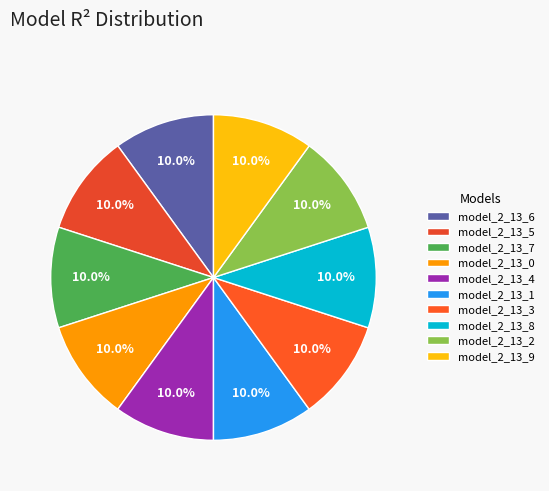

Is it true that model_2_13_1 is 10% of the pie?

True